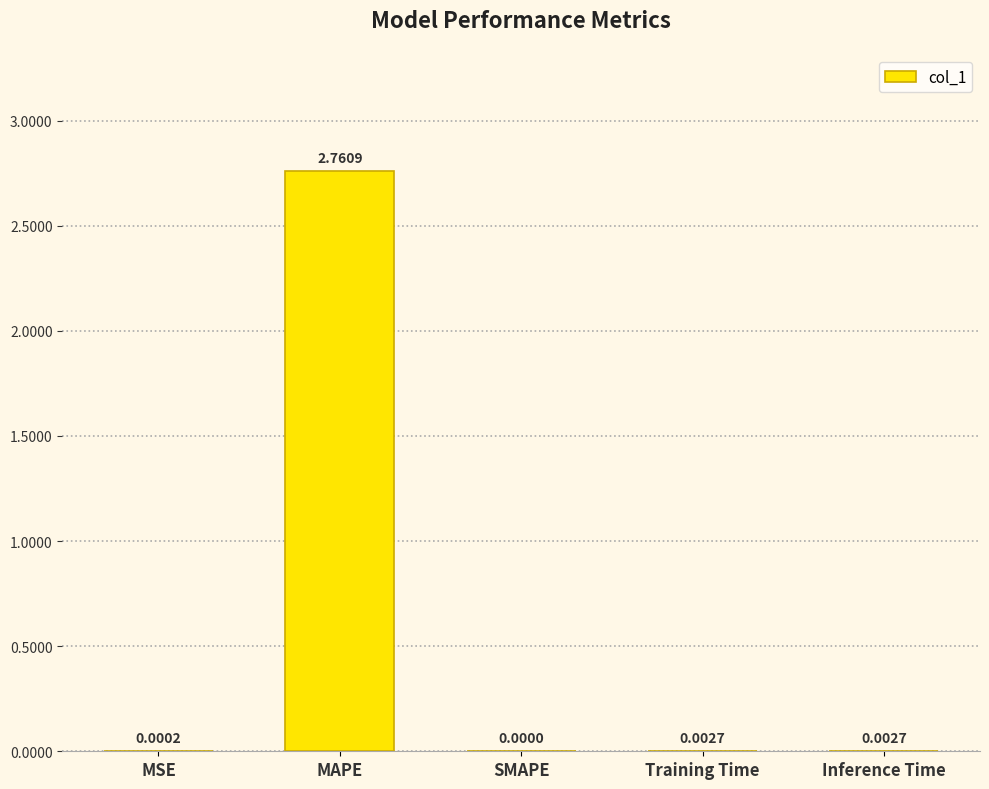

Which category has the highest value across all series?

MAPE